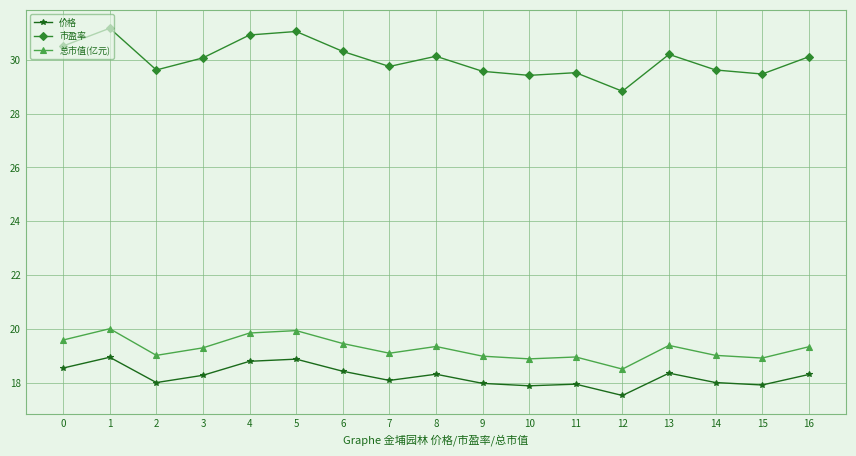

Which label corresponds to the smallest value in the chart?

12